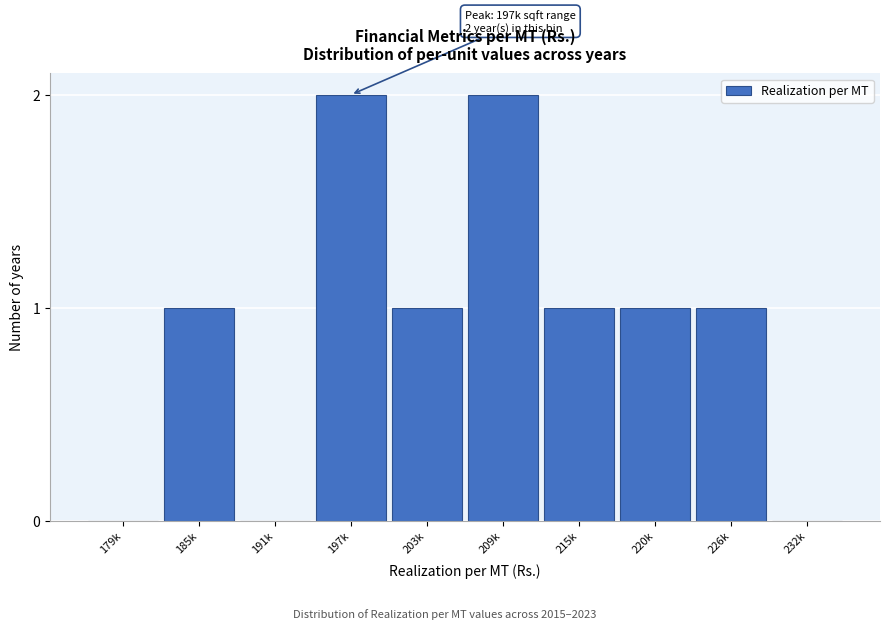

Reading left to right, extract all data points from this chart.

179k=0	185k=1	191k=0	197k=2	203k=1	209k=2	215k=1	220k=1	226k=1	232k=0